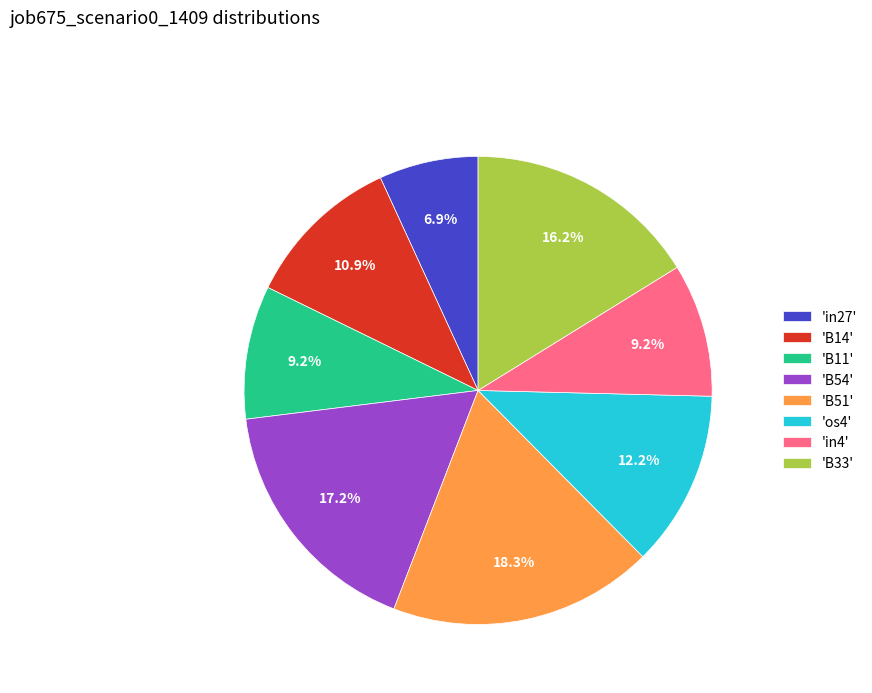

Combined, what portion of the pie is 'in4' and 'B54'?

26.4%